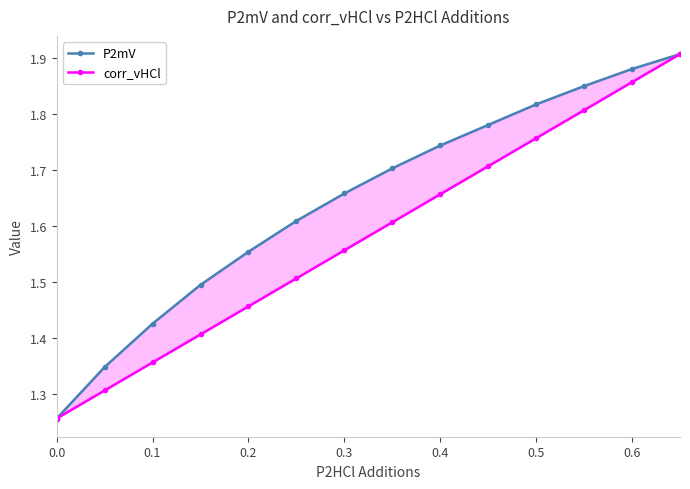

What are all the series names shown in the legend?

P2mV, corr_vHCl